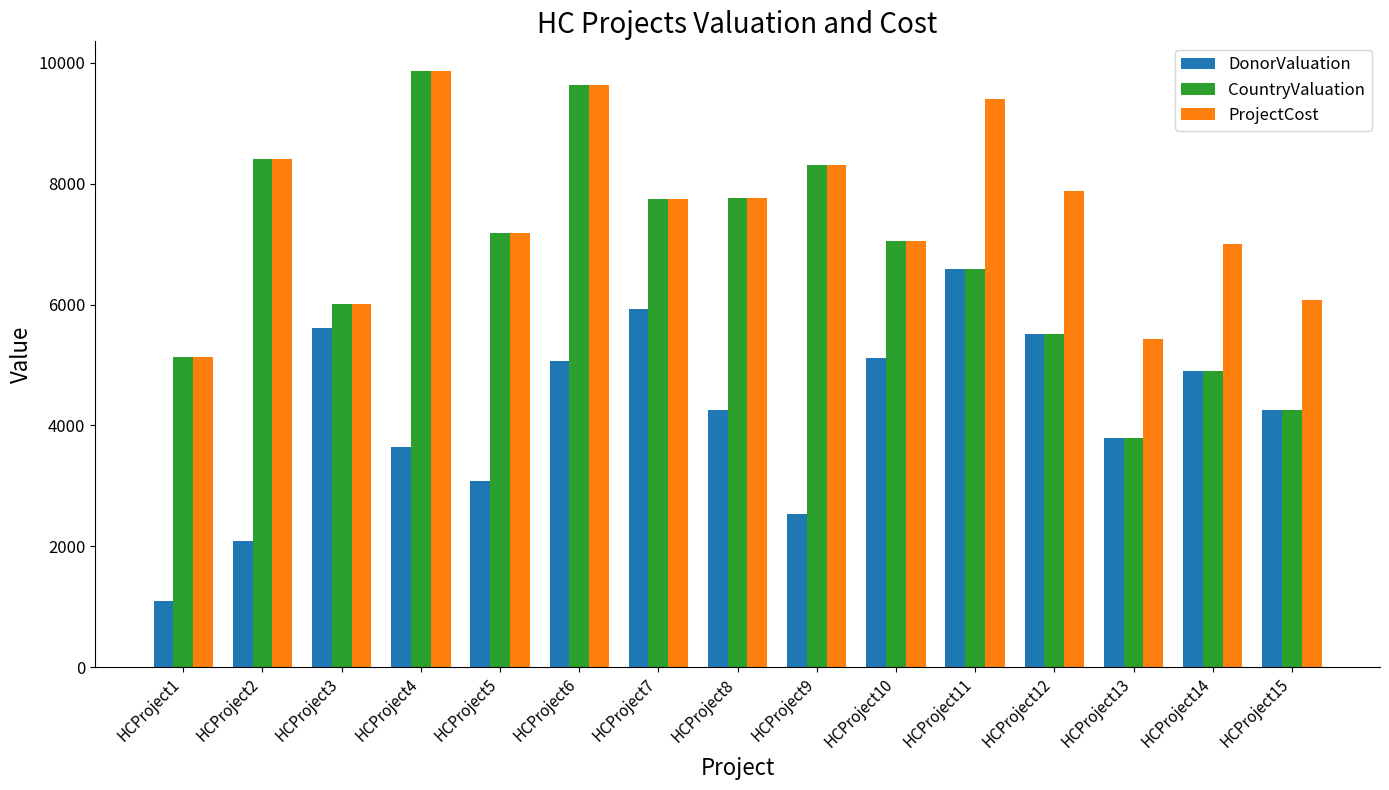

At which category is the sum across all series the highest?

HCProject6